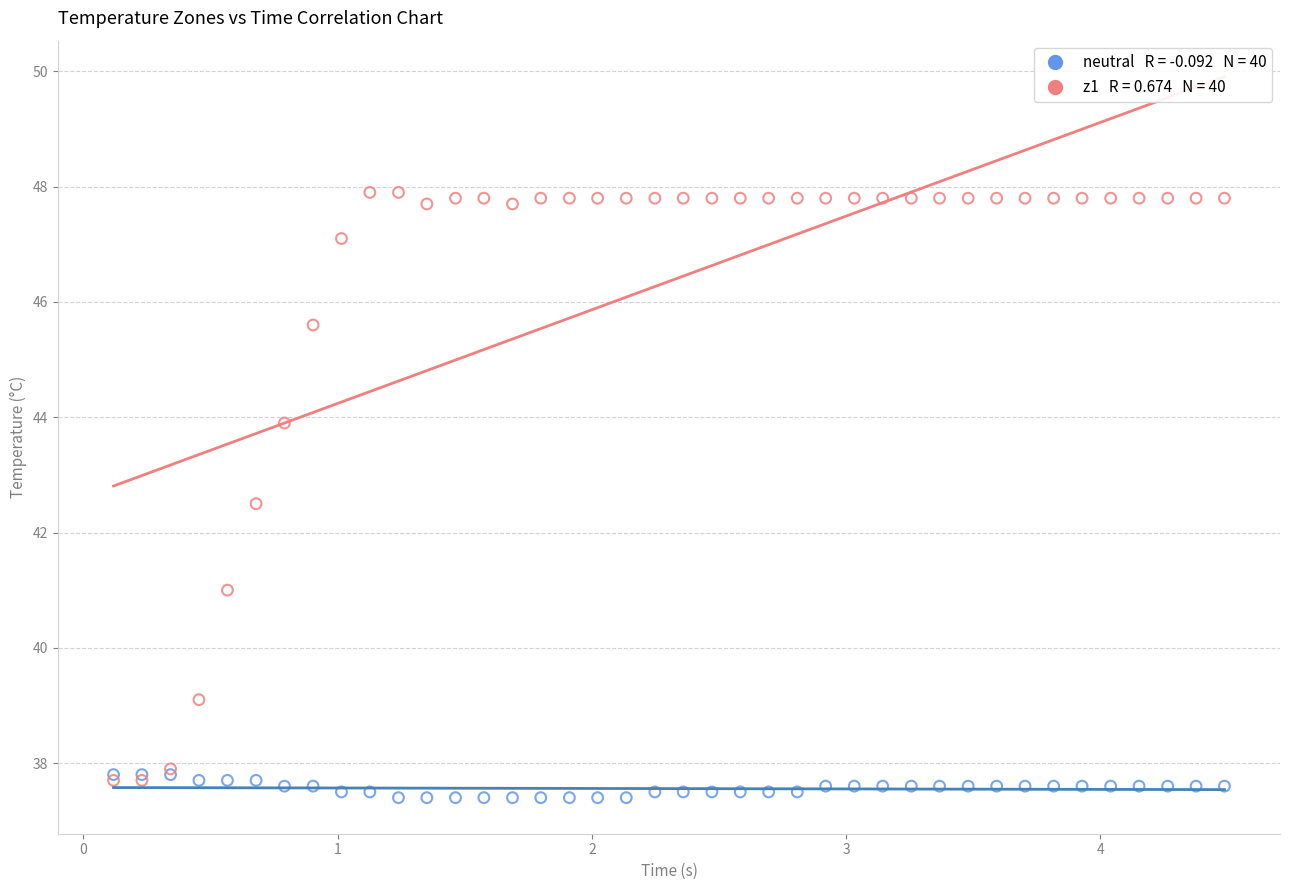

Across all series, what Y value is closest to 42?

42.5